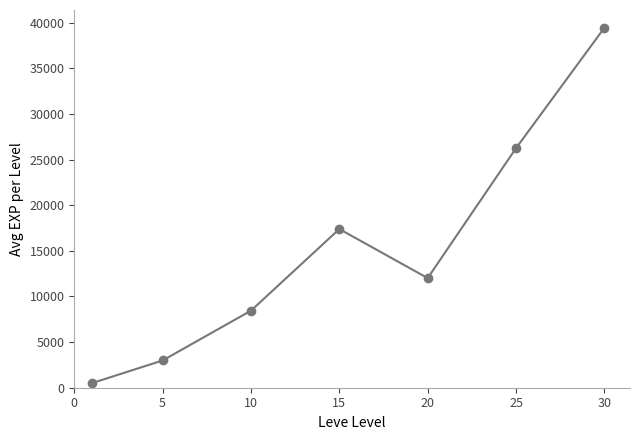

What is the maximum value shown in the chart?

39438